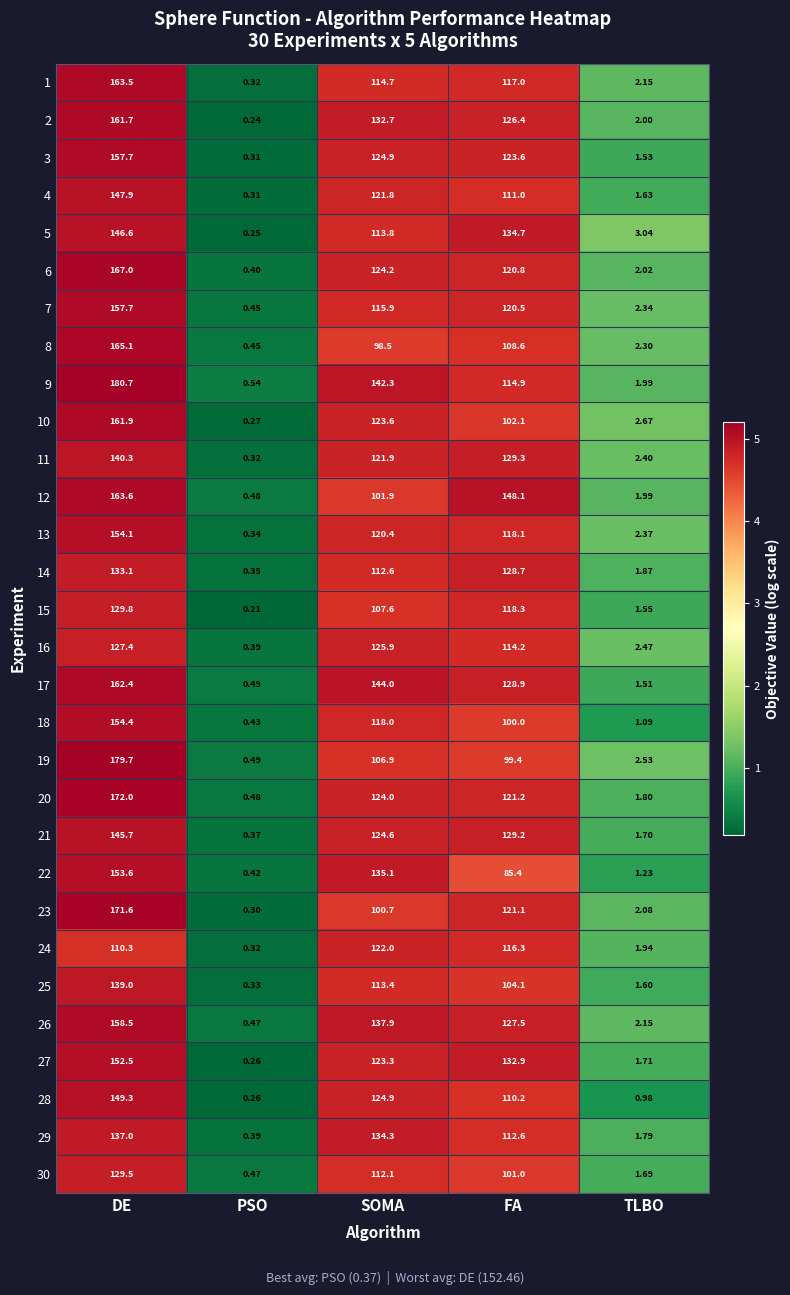

Rank the categories by 13 value from highest to lowest.

DE, SOMA, FA, TLBO, PSO